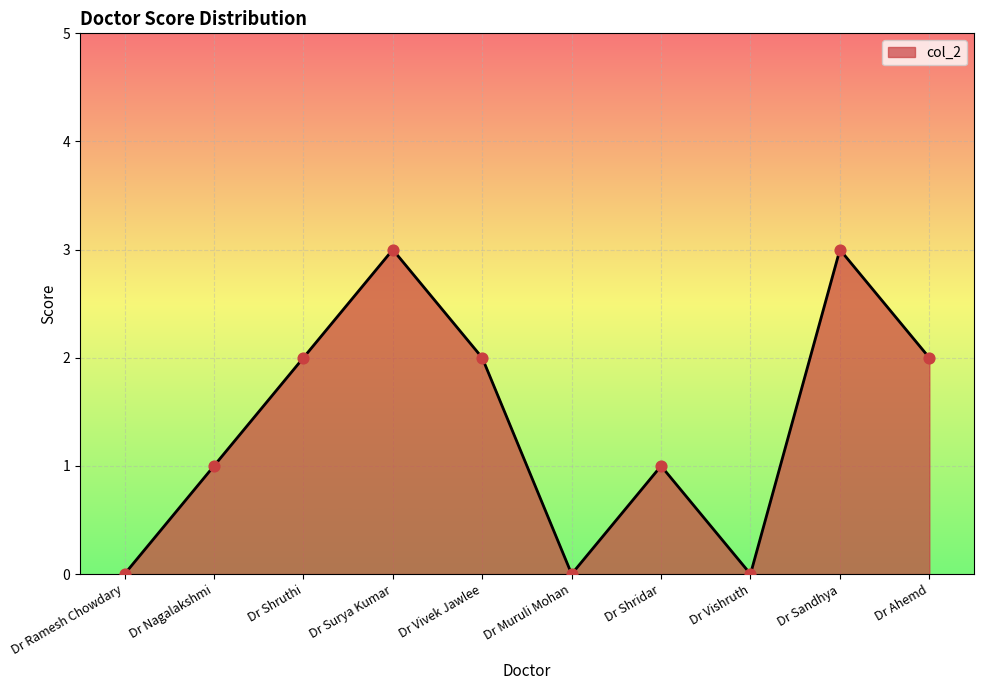

Approximately how many times larger is the value at Dr Ahemd compared to Dr Vivek Jawlee?

1.0